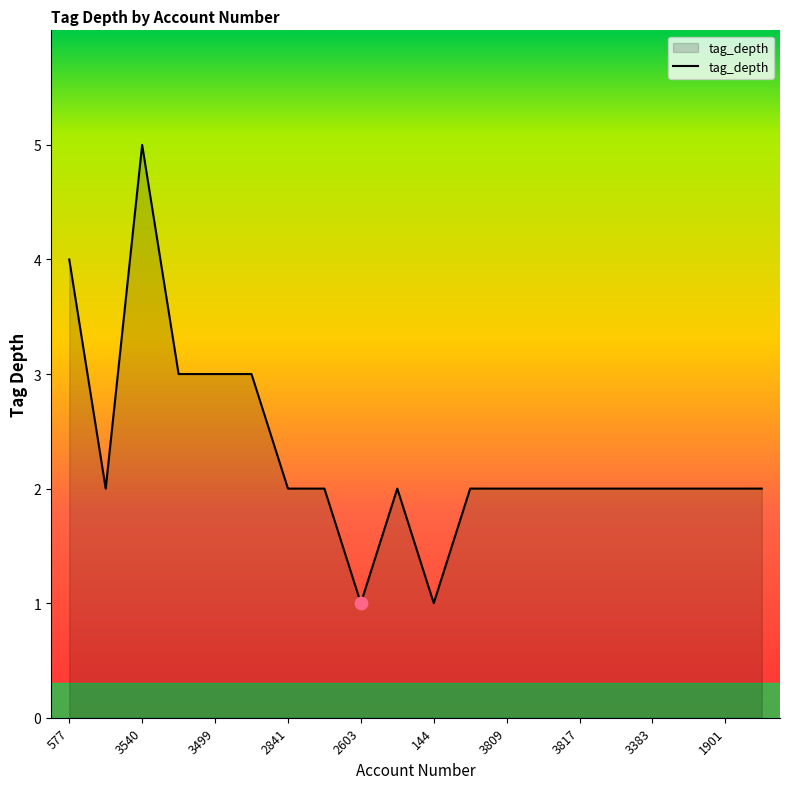

What is the difference between the maximum and minimum values?

4